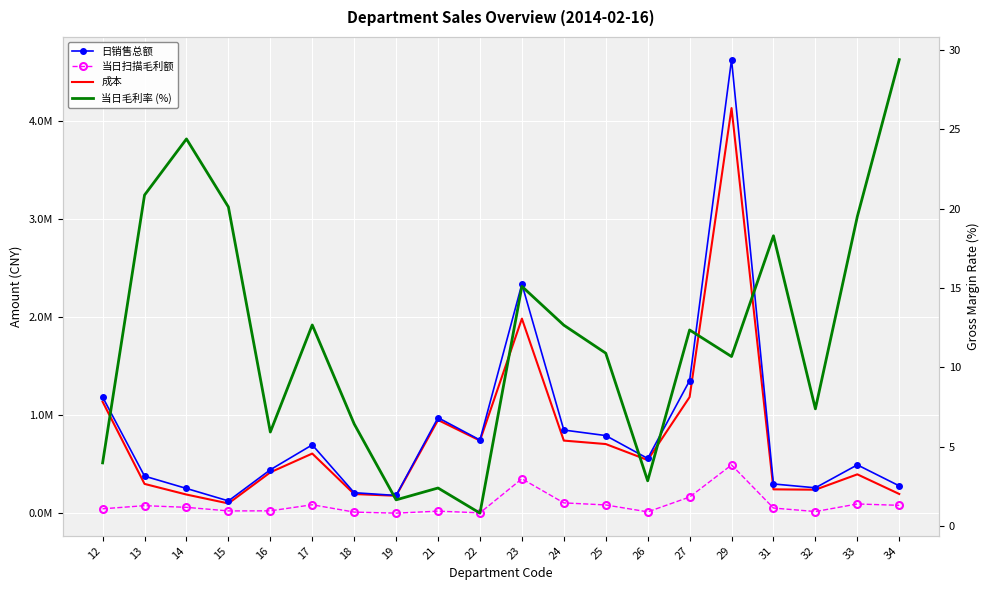

Which series has the largest range (max minus min)?

日销售总额